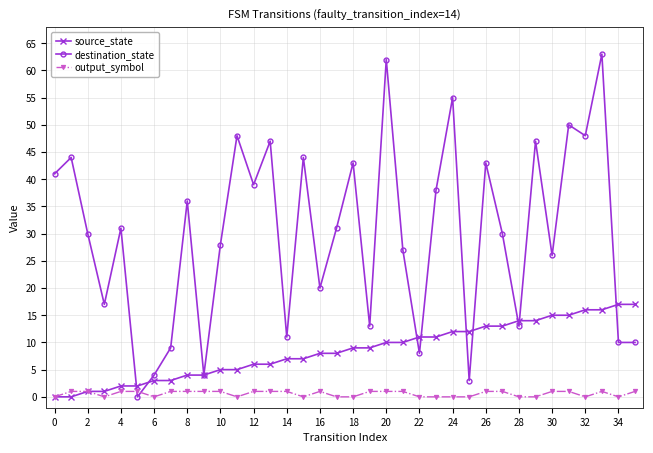

What is the value of the destination_state point at the 29th from the left?

13